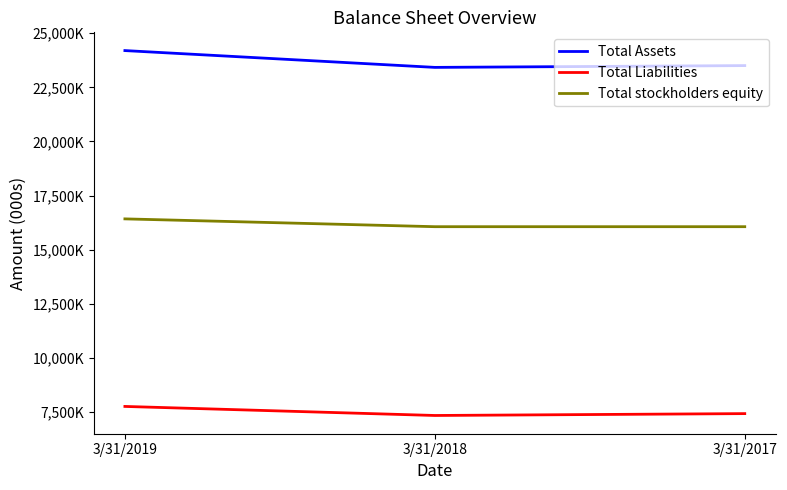

Reading right to left, extract all data points from this chart.

Total Assets: 23506000	23423000	24200000
Total Liabilities: 7418000	7332000	7750000
Total stockholders equity: 16059000	16059000	16420000